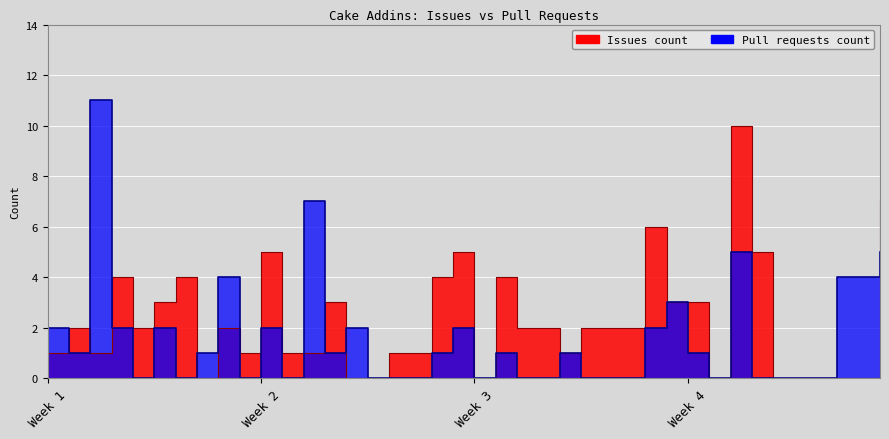

At how many categories does at least one series exceed 7?

2